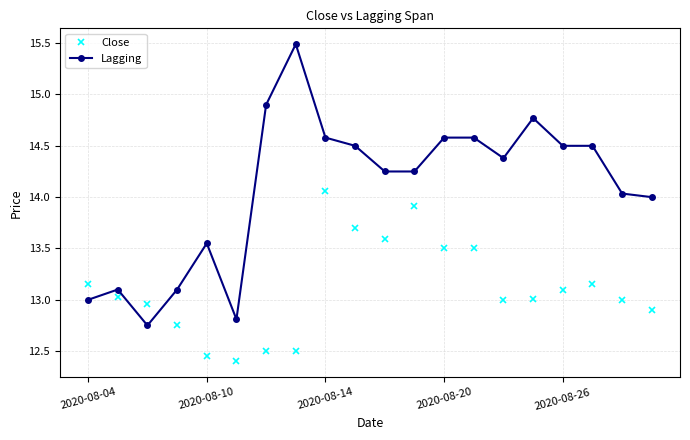

Which series has the largest range (max minus min)?

Lagging